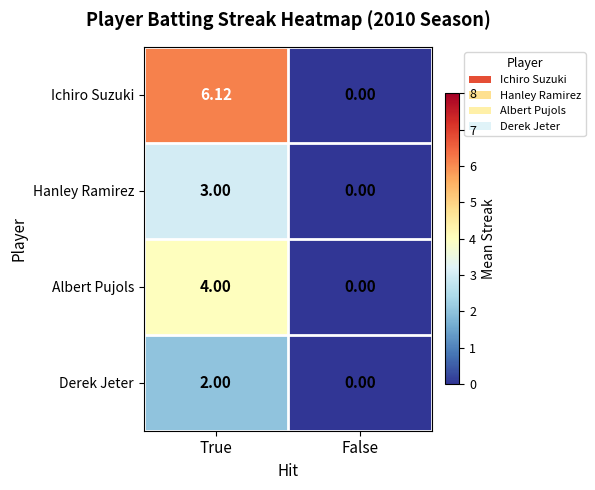

Is the value of Albert Pujols at True greater than the value of Derek Jeter at True?

Yes